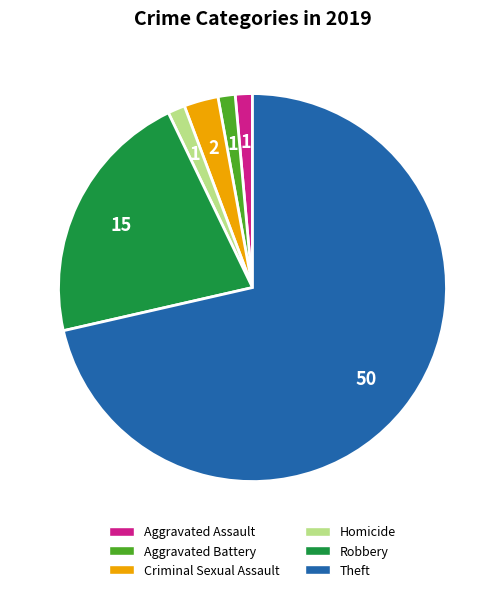

Is there any slice that represents more than half of the pie?

Yes